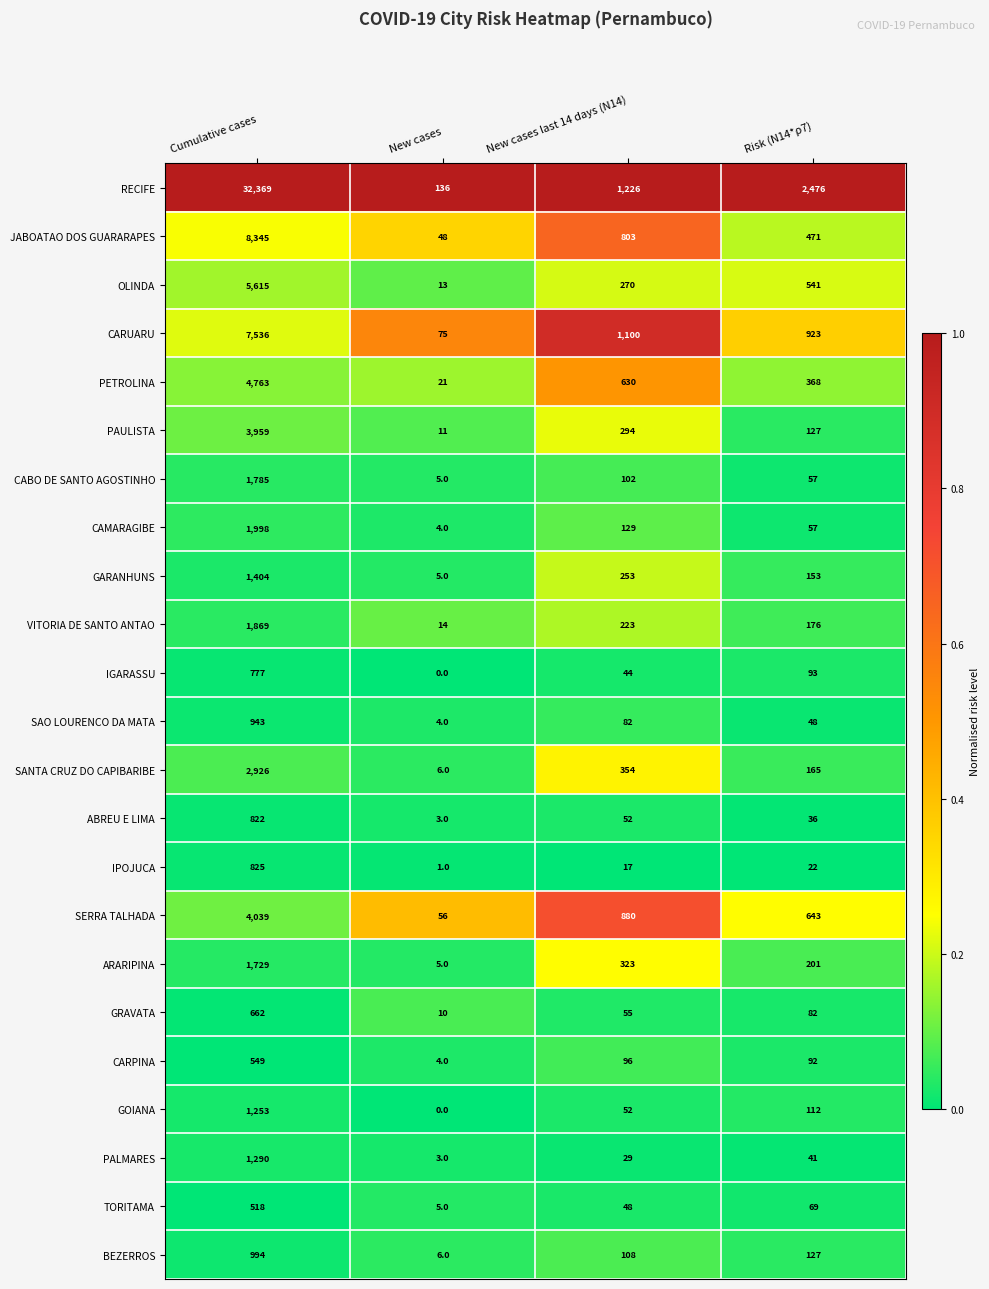

Rank the series by their maximum value, from highest to lowest.

RECIFE, JABOATAO DOS GUARARAPES, CARUARU, OLINDA, PETROLINA, SERRA TALHADA, PAULISTA, SANTA CRUZ DO CAPIBARIBE, CAMARAGIBE, VITORIA DE SANTO ANTAO, CABO DE SANTO AGOSTINHO, ARARIPINA, GARANHUNS, PALMARES, GOIANA, BEZERROS, SAO LOURENCO DA MATA, IPOJUCA, ABREU E LIMA, IGARASSU, GRAVATA, CARPINA, TORITAMA